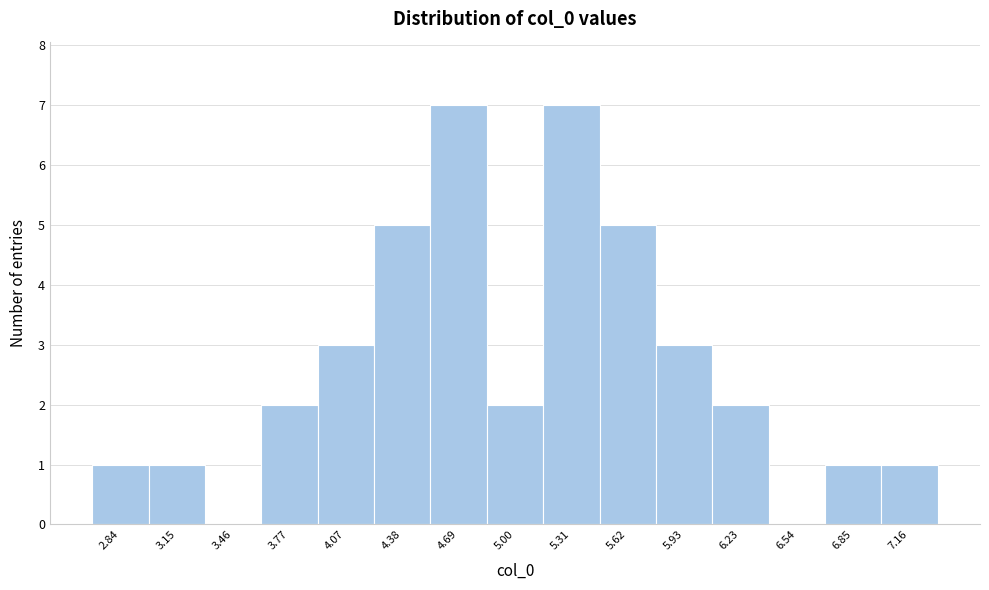

What is the height of the bar covering 3.90 to 4.25 on the x-axis? Neither the bar edges nor the heights are printed on the chart, so give them approximately, as read against the axes.

3